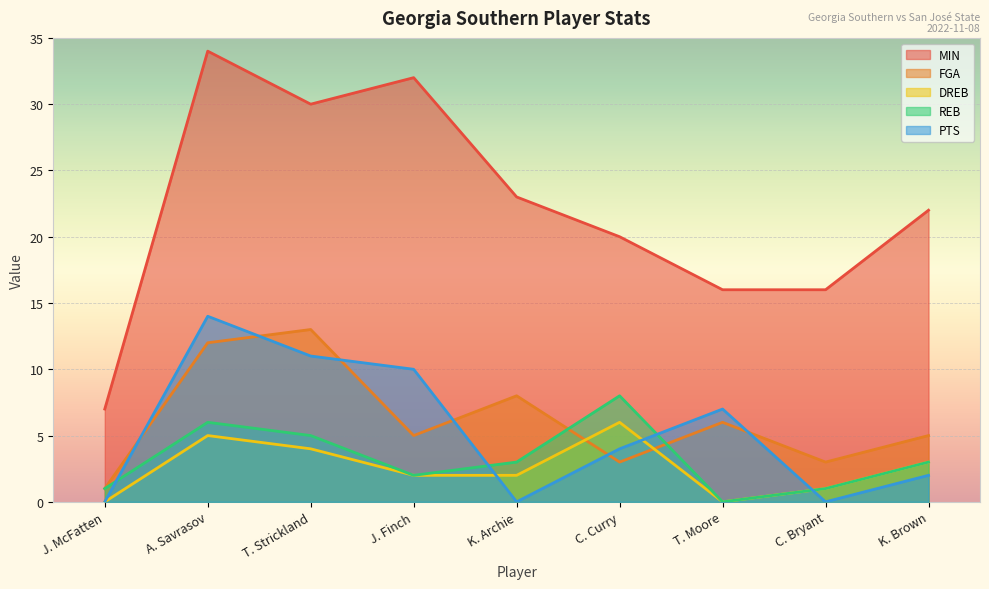

True or false: REB and DREB intersect in this chart.

False